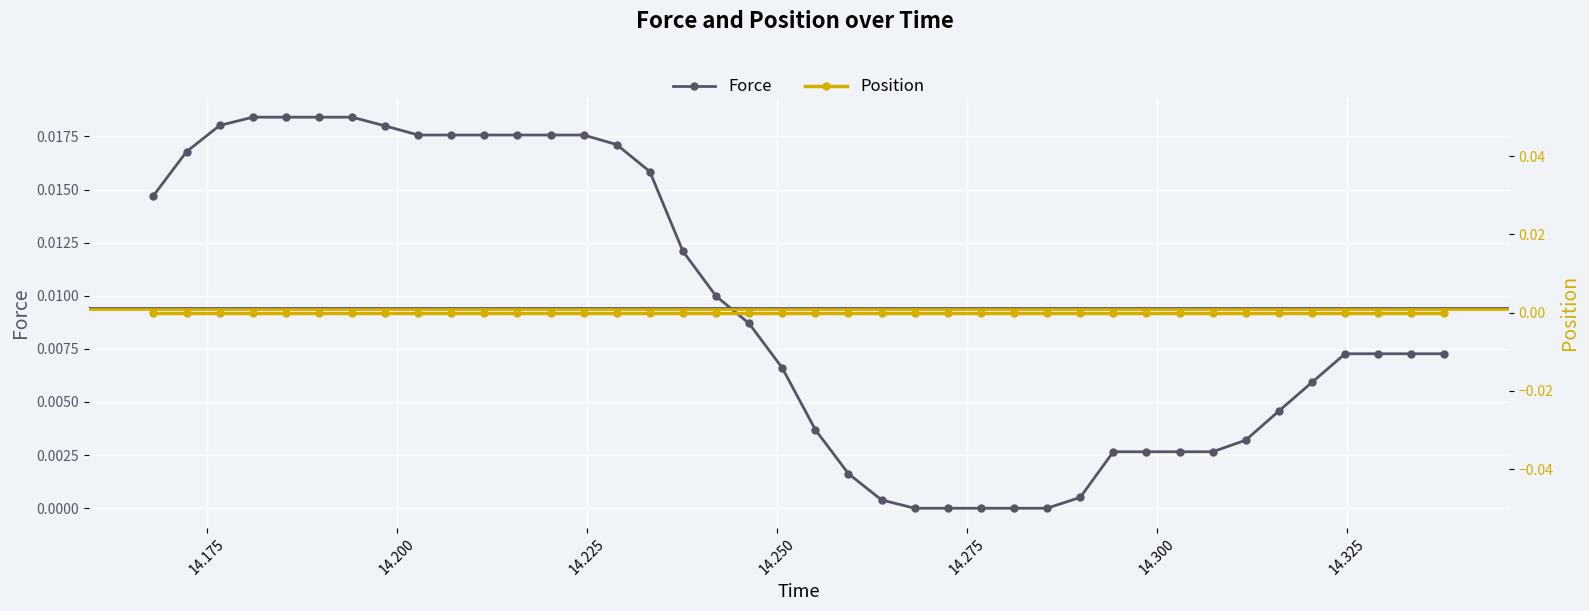

True or false: Force has more than 0 points higher than both neighbors.

True